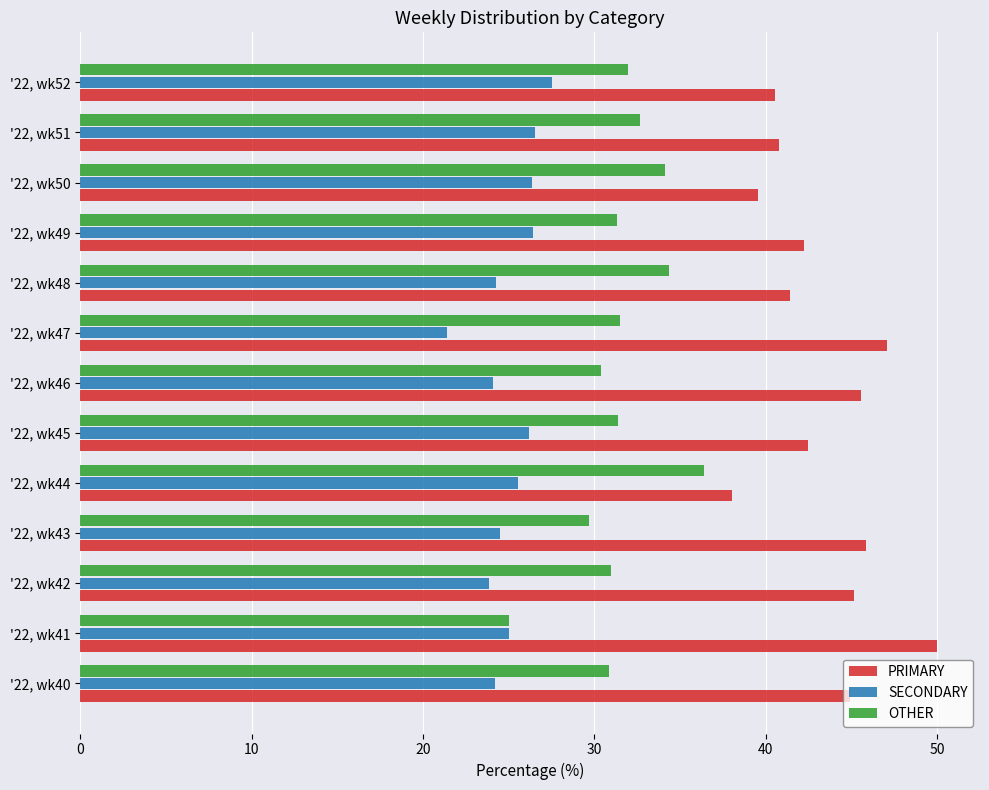

How many data points in PRIMARY are less than 42?

5